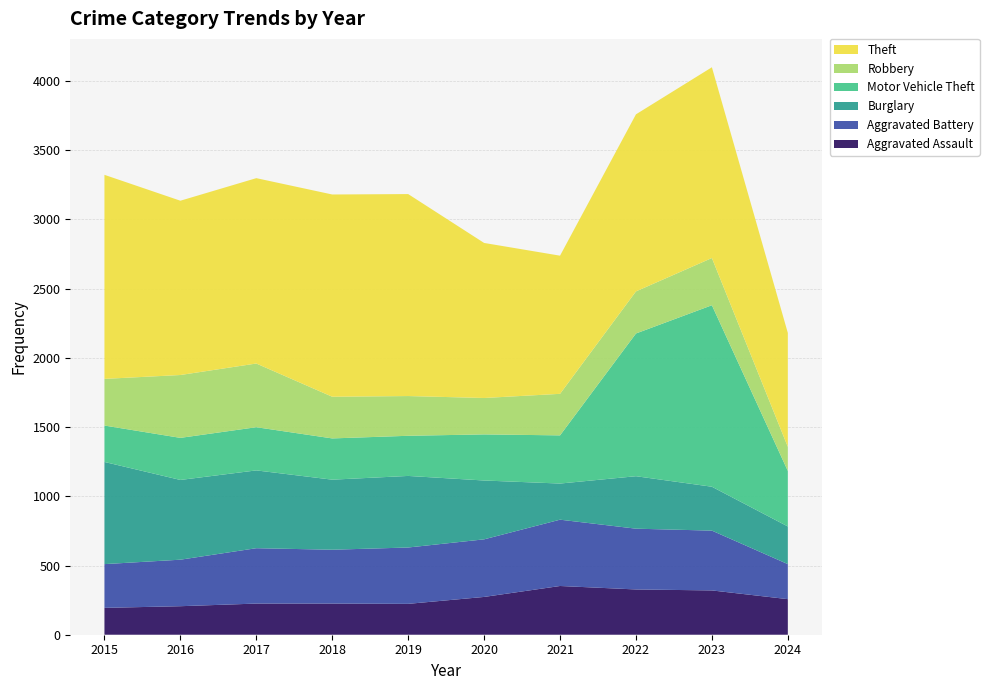

Reading left to right, extract all data points from this chart.

Aggravated Assault: 194	206	225	225	223	273	352	327	320	257
Aggravated Battery: 316	336	400	389	407	416	479	439	432	253
Burglary: 738	576	562	506	517	425	261	379	317	272
Motor Vehicle Theft: 263	304	312	298	290	333	348	1031	1311	401
Robbery: 337	454	460	301	287	263	300	304	341	174
Theft: 1474	1259	1339	1461	1459	1120	998	1279	1378	823